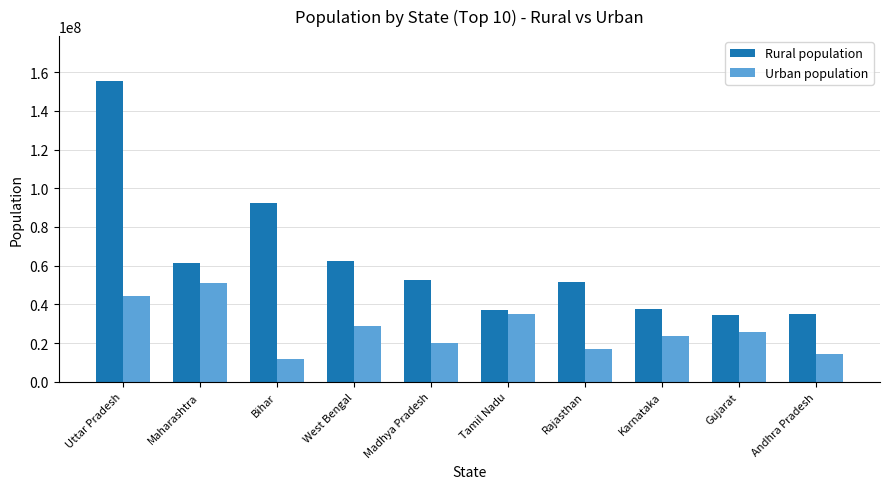

What is the greatest value displayed?

155317278